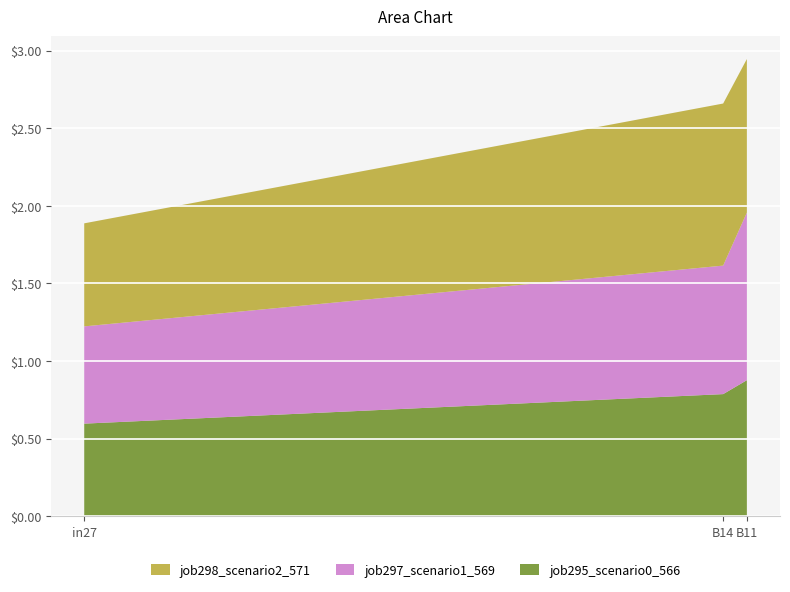

Reading left to right, what are the values for job295_scenario0_566?

in27=0.6	B14=0.8	B11=0.9